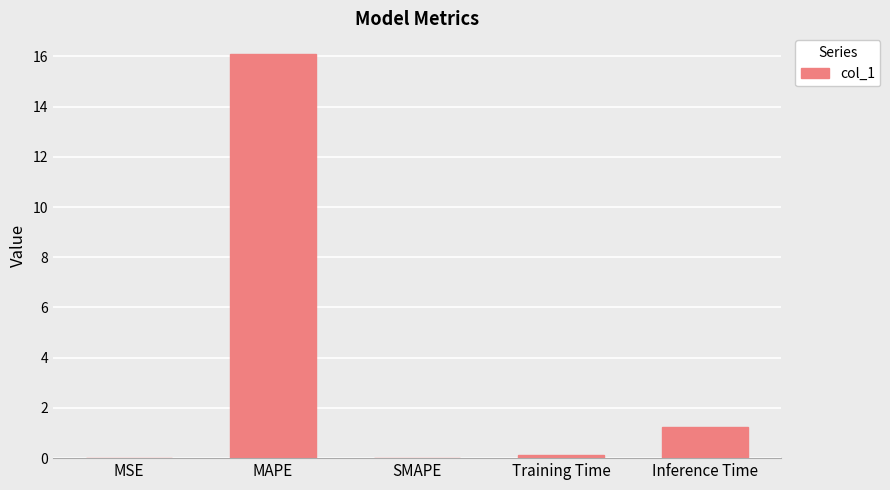

The value at SMAPE is 0.0. True or false?

True